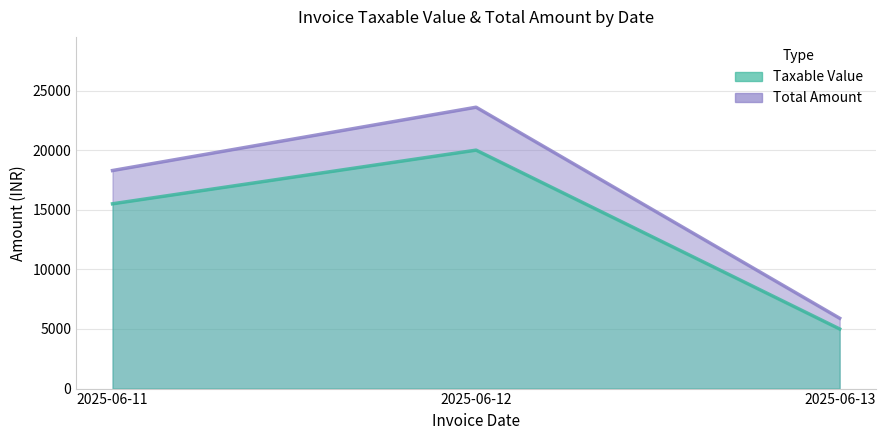

What are all the series names shown in the legend?

Taxable Value, Total Amount